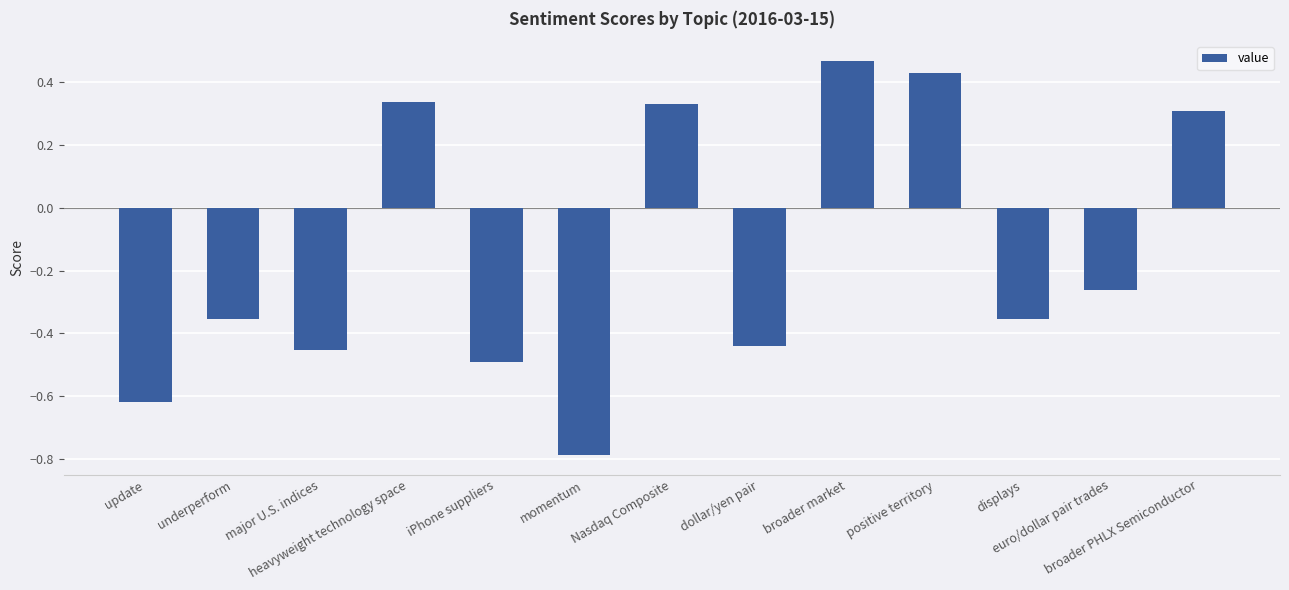

How many values are below zero?

8